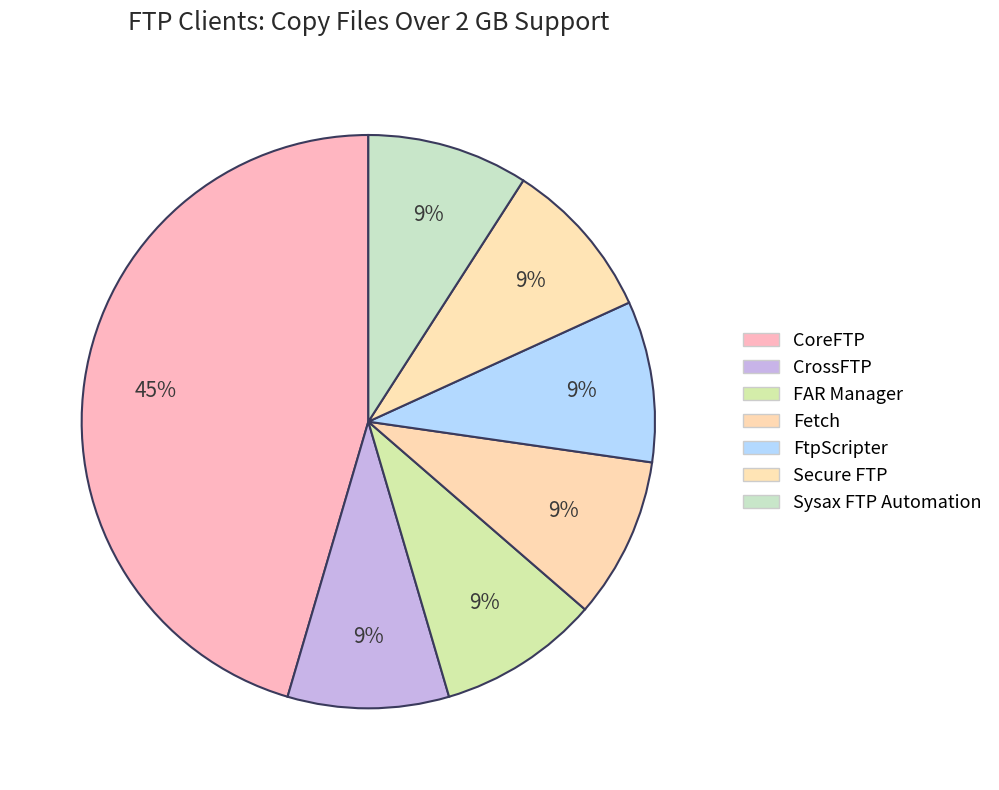

Count the number of slices in the pie.

7